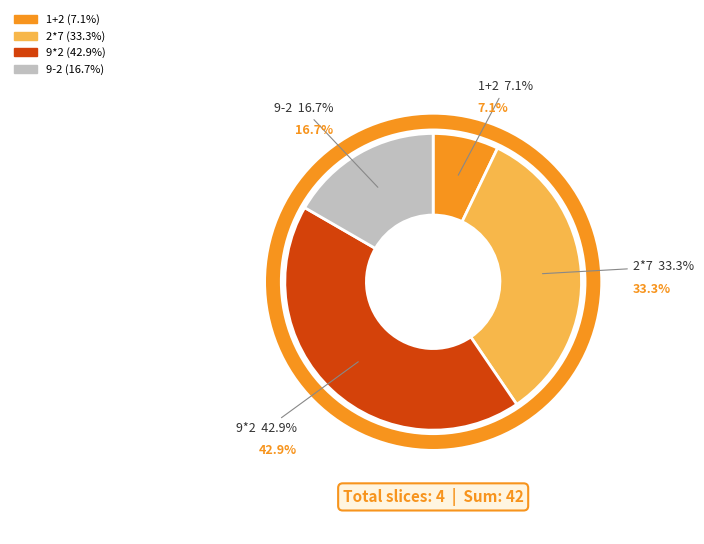

To the nearest percent, what is the average slice percentage?

25%